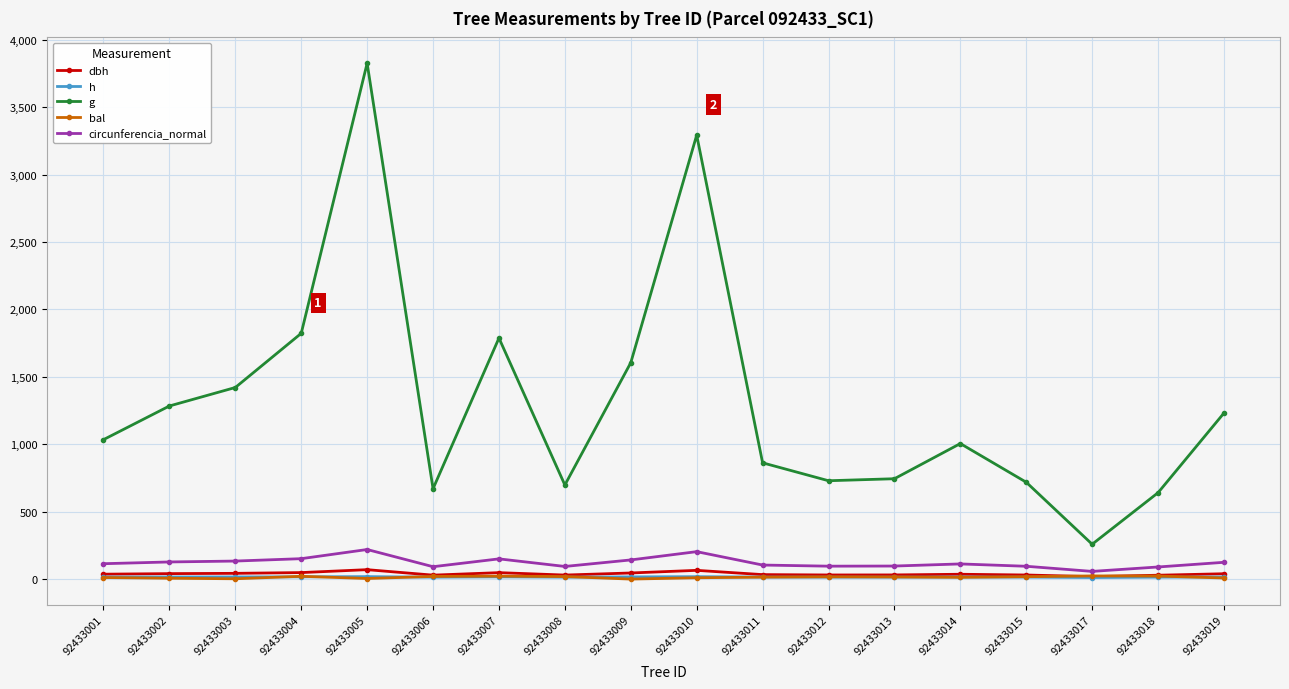

At which category does the chart reach its peak across all series?

92433005